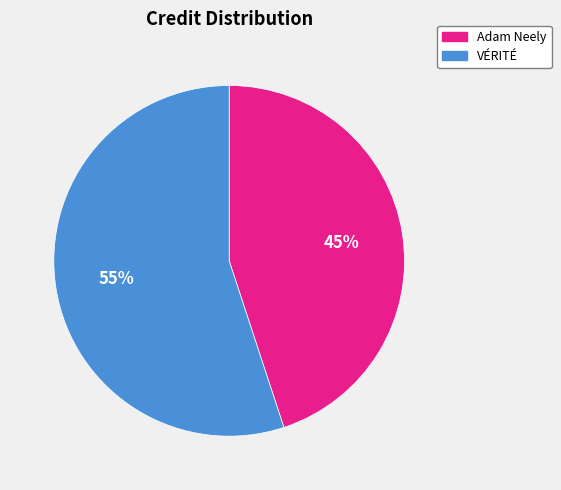

Combined, do Adam Neely and VÉRITÉ account for over 50%?

Yes